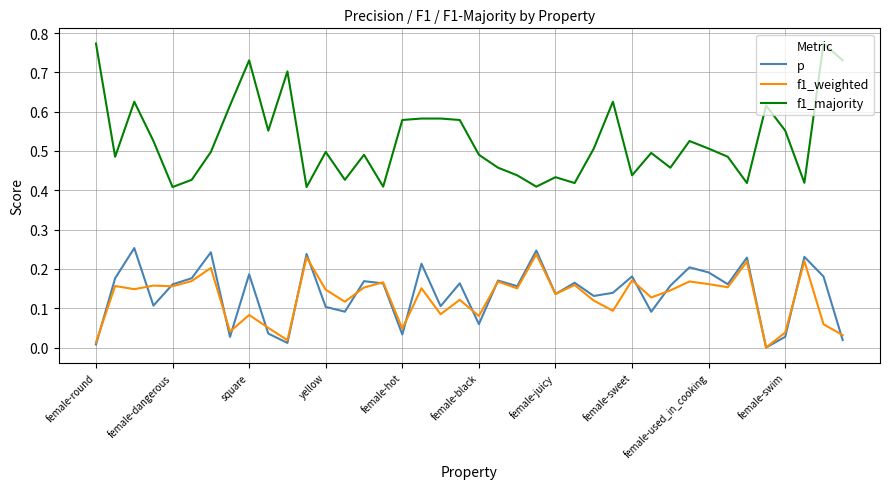

Which series has the largest range (max minus min)?

f1_majority